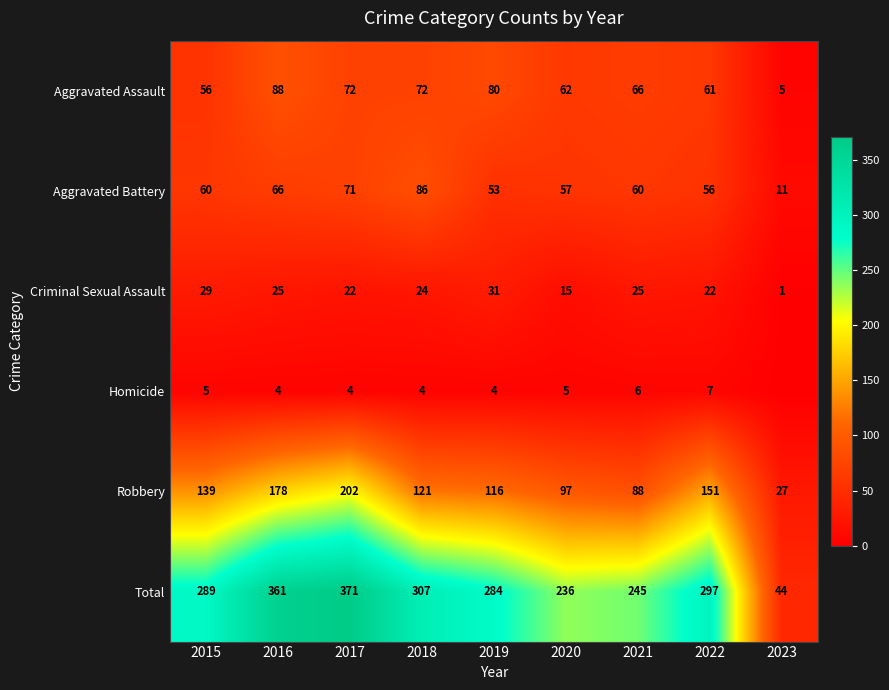

What is the total value across all series at 2017?

742